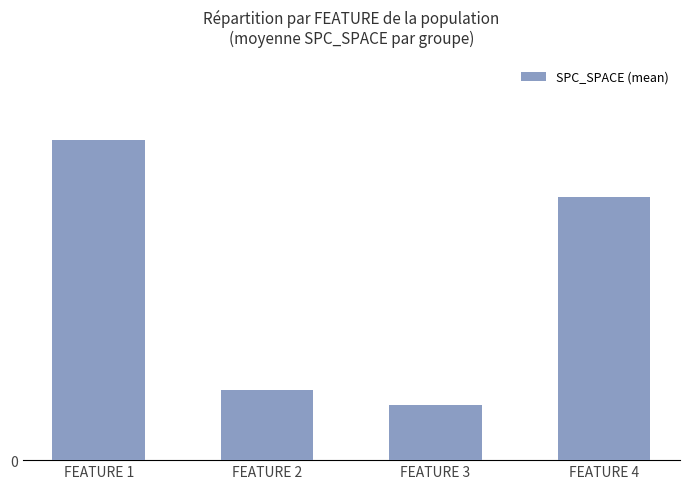

How many data points are less than 28?

2